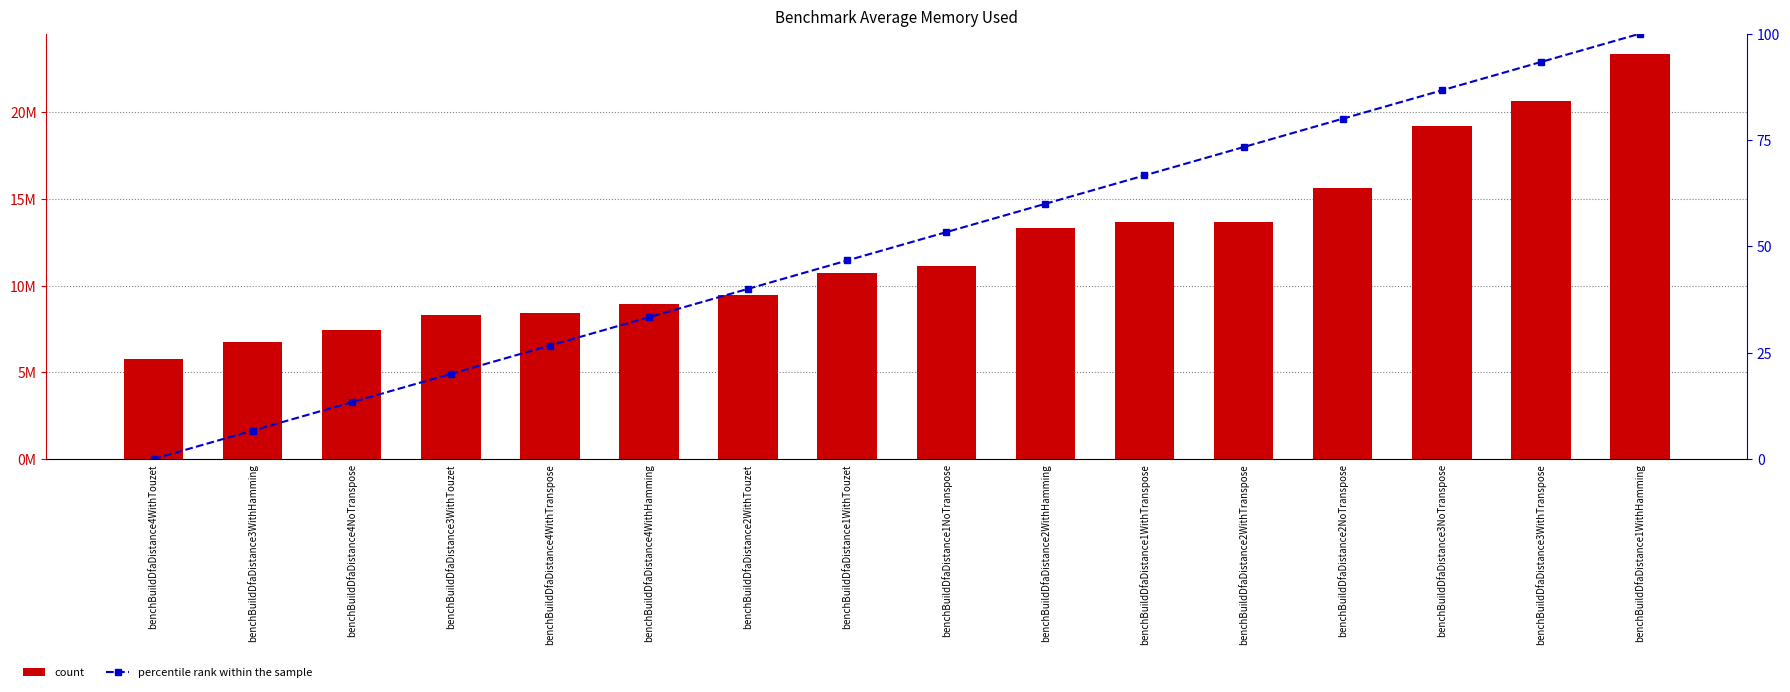

What position from the left is benchBuildDfaDistance3WithTouzet?

4